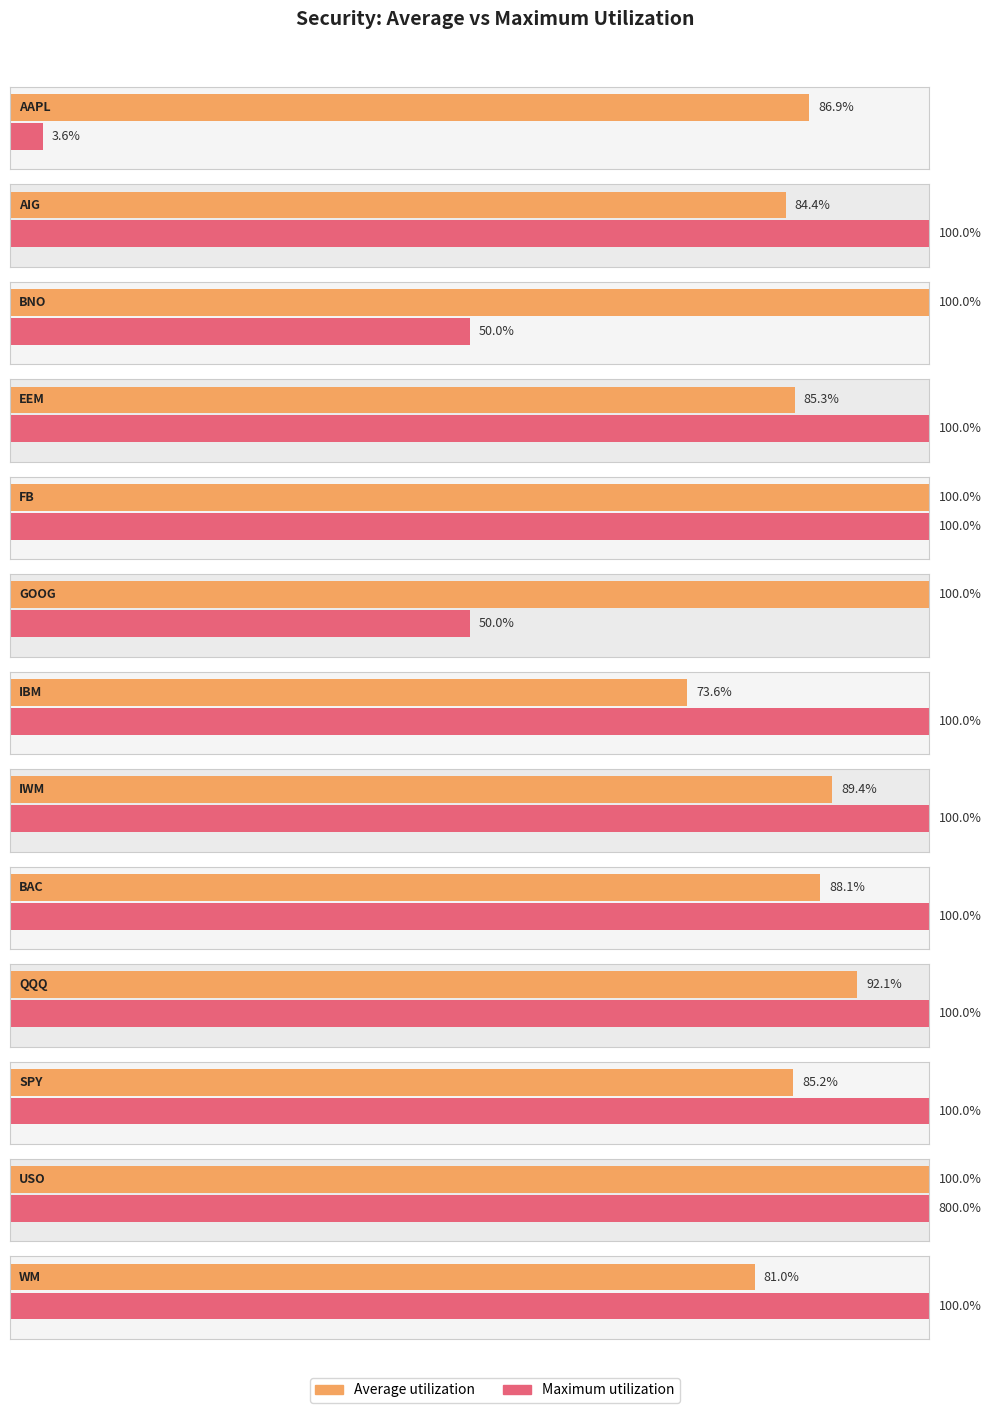

Does the chart contain any negative values?

No